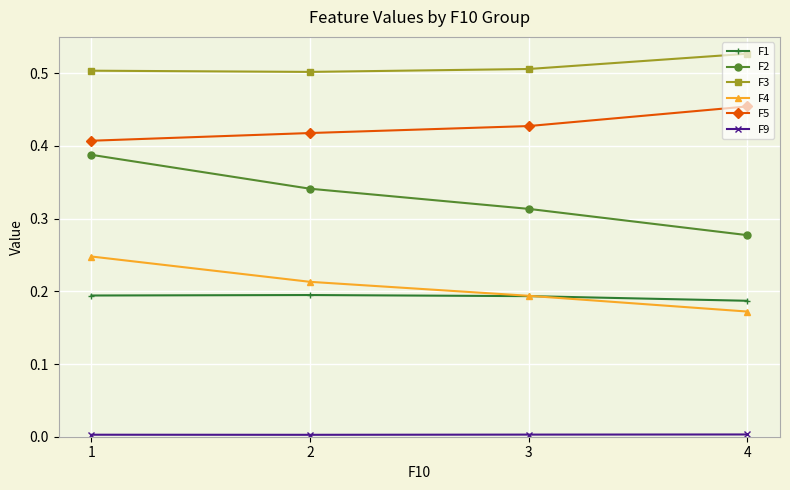

Between 2 and 4, which series saw the biggest shift?

F2